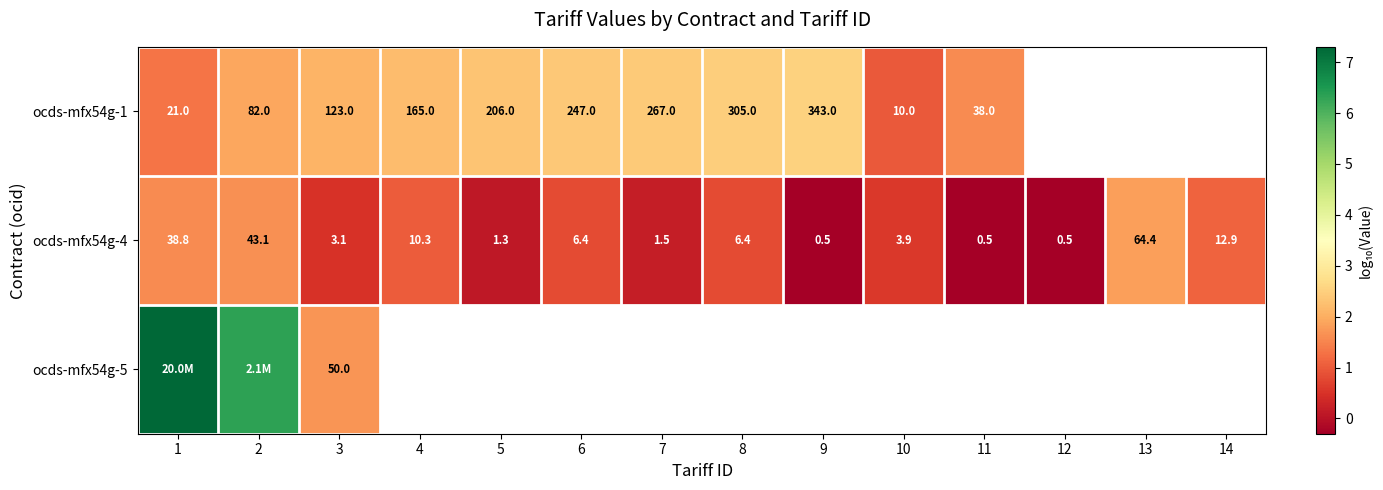

Is the value of ocds-mfx54g-1 at 7 greater than the value of ocds-mfx54g-4 at 12?

Yes